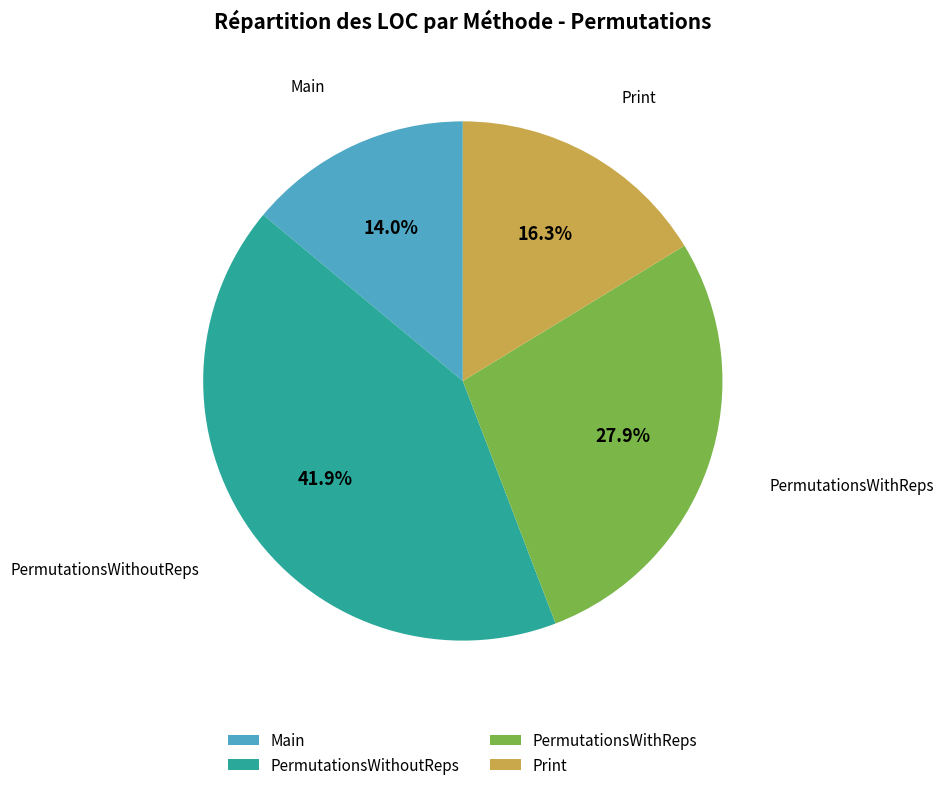

How many segments does this pie chart have?

4